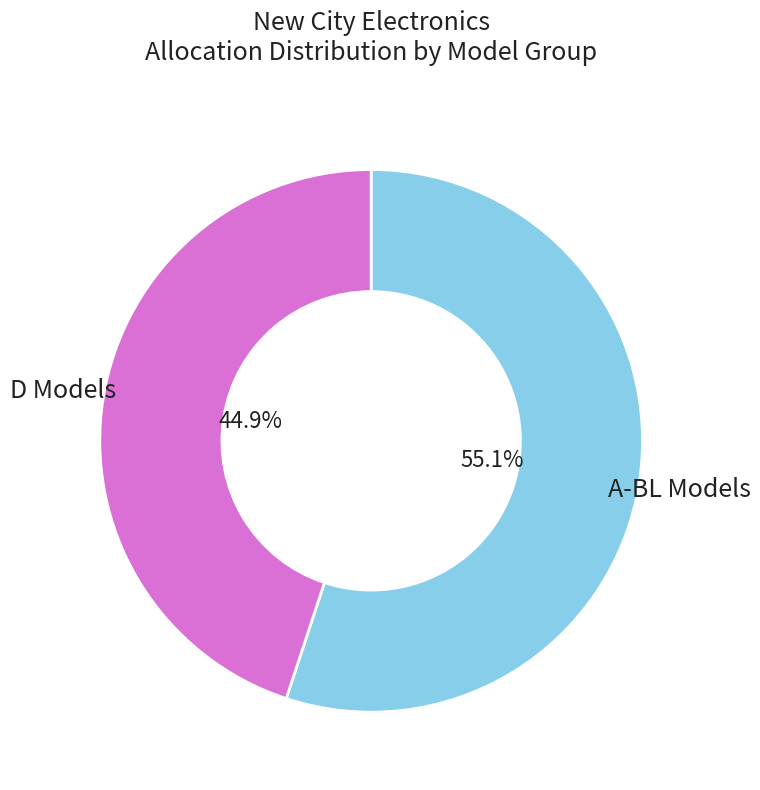

Rank the categories by value from highest to lowest.

A-BL Models, D Models